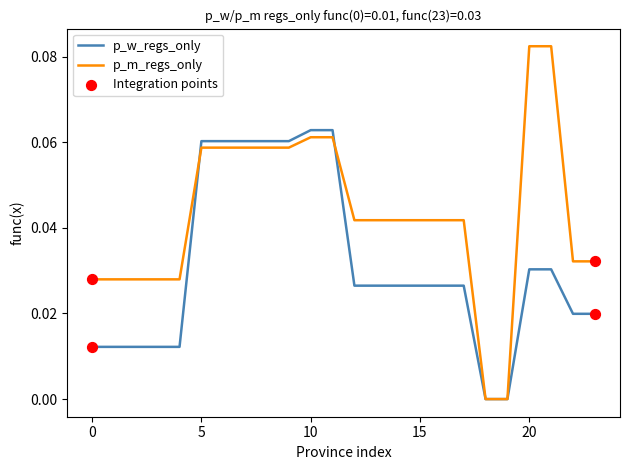

Which series has the largest total across all categories?

p_m_regs_only